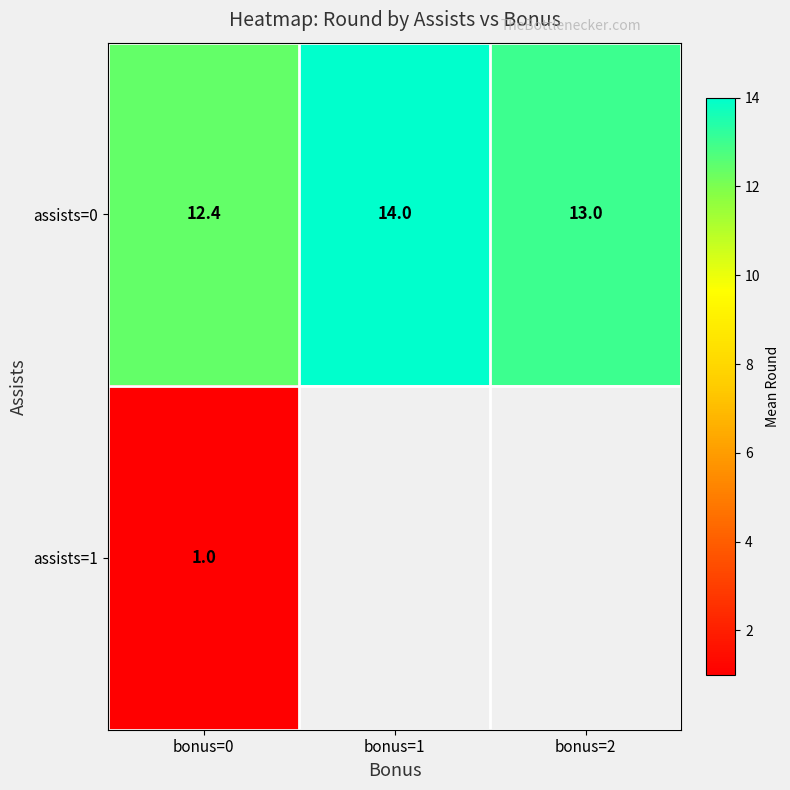

True or false: assists=0 has a value of 9.1 at bonus=1.

False